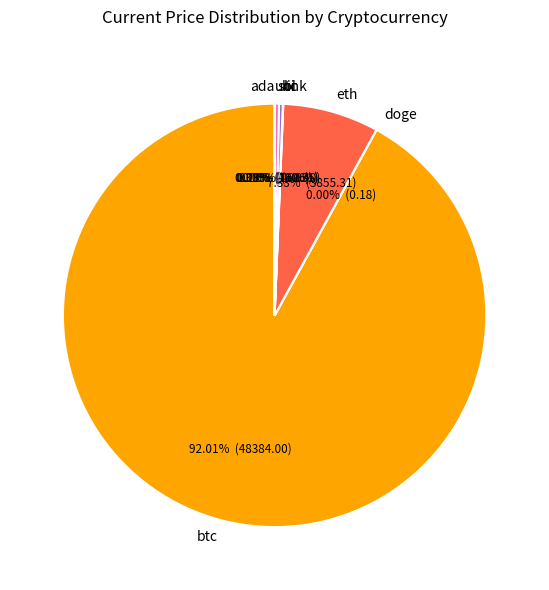

Is there any slice that represents more than half of the pie?

Yes